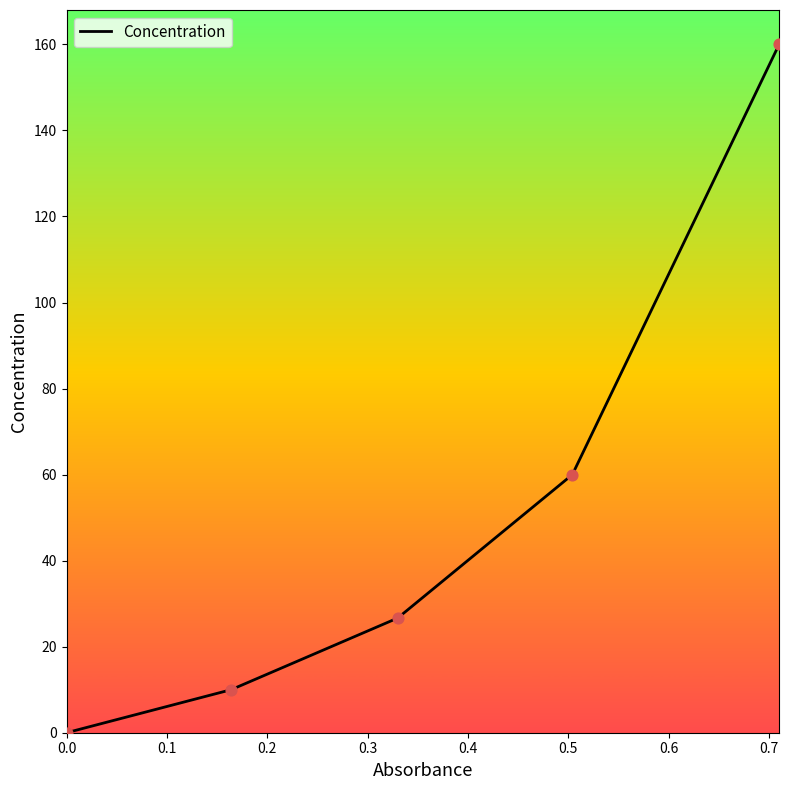

What is the sum of all values?

256.7